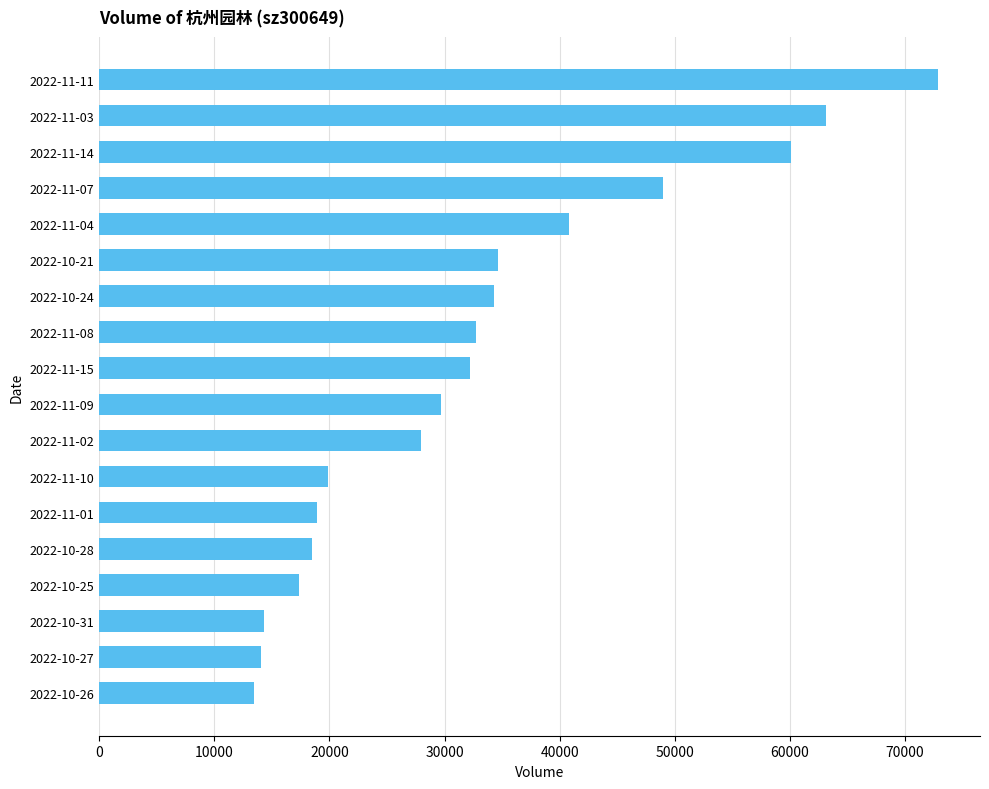

Approximately how many times larger is the value at 2022-11-08 compared to 2022-11-11?

0.4